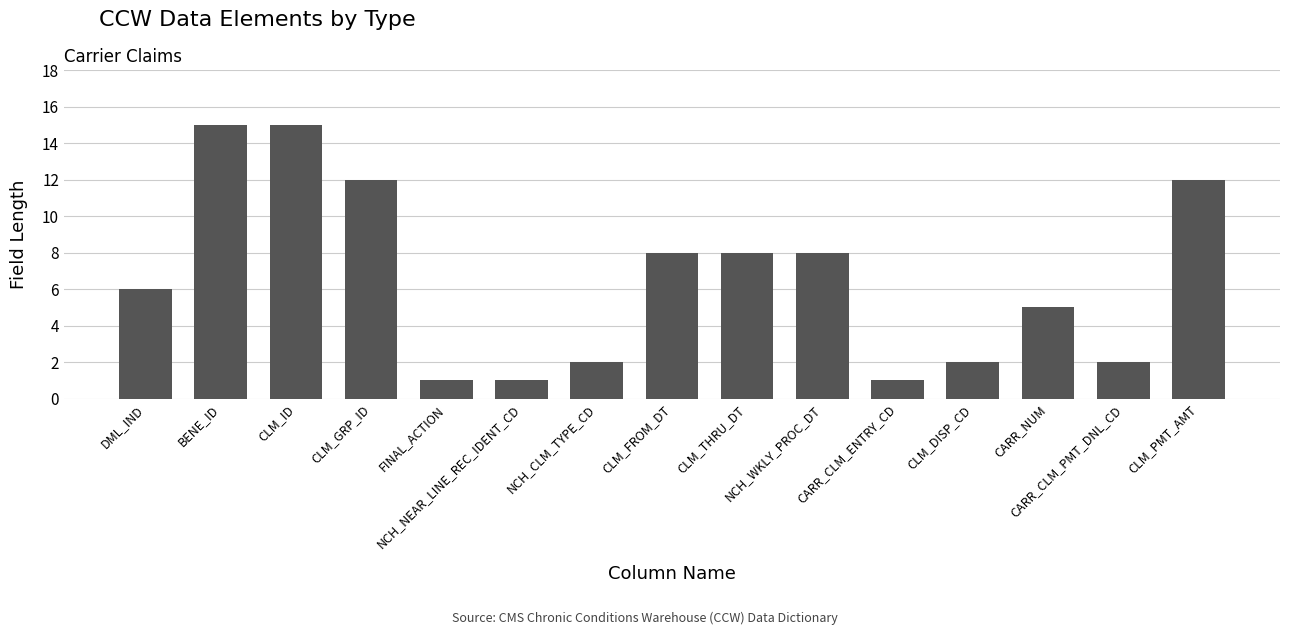

What is the maximum value shown in the chart?

15